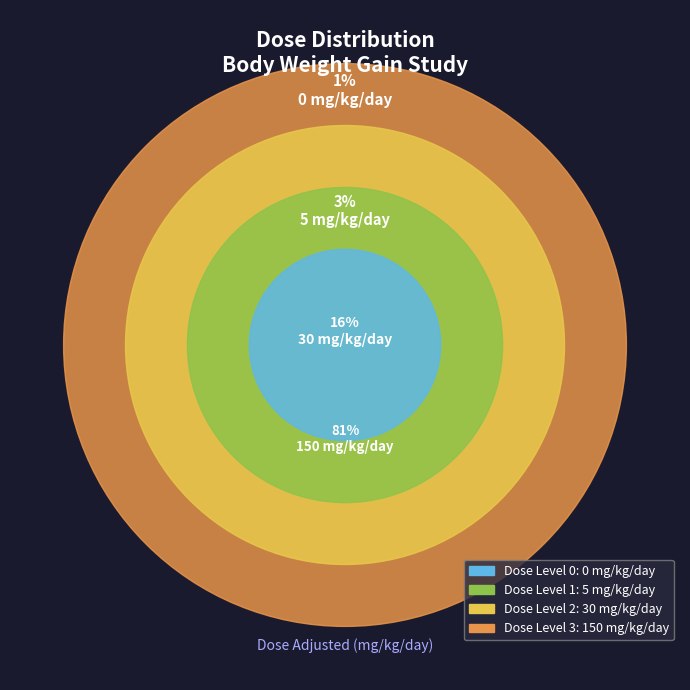

Rank the categories by value from lowest to highest.

Dose Level 0 (0 mg/kg/day), Dose Level 1 (5 mg/kg/day), Dose Level 2 (30 mg/kg/day), Dose Level 3 (150 mg/kg/day)